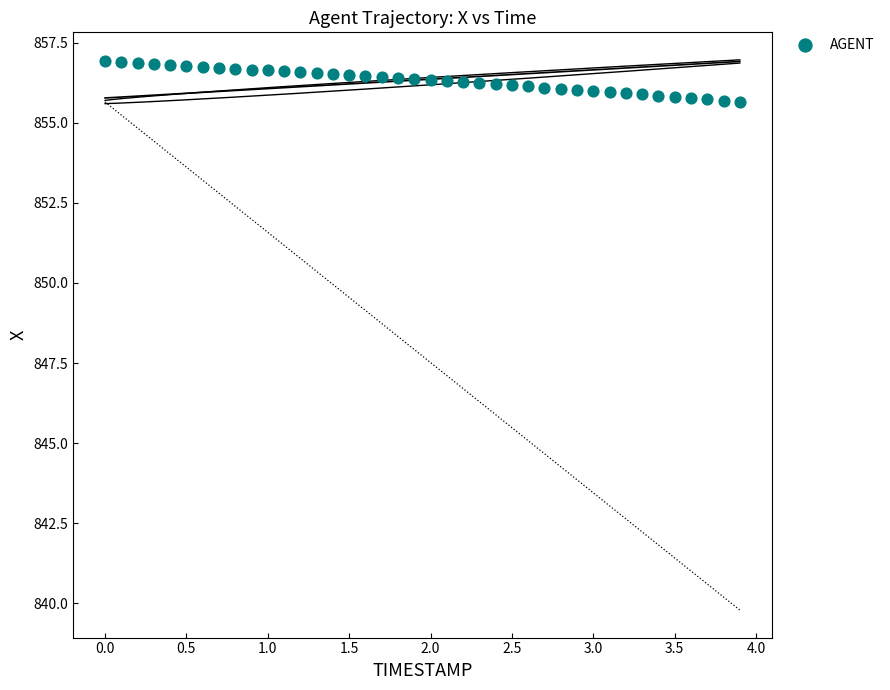

What is the range of Y values (max minus min)?

1.3